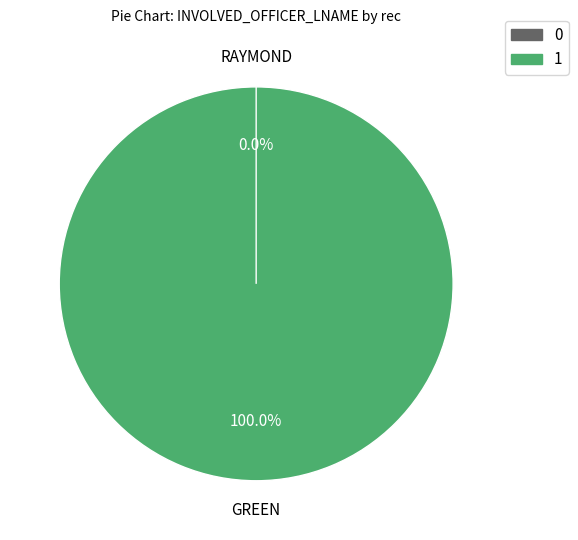

Is there a majority slice in this chart?

Yes